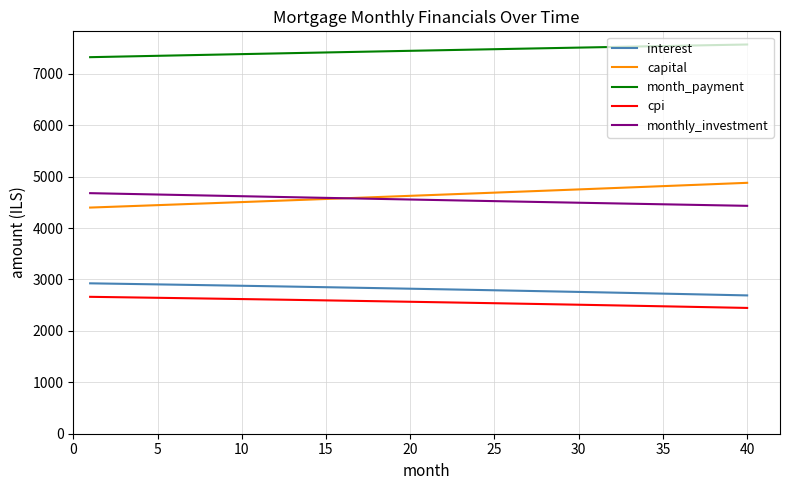

How many distinct data groups are displayed?

5